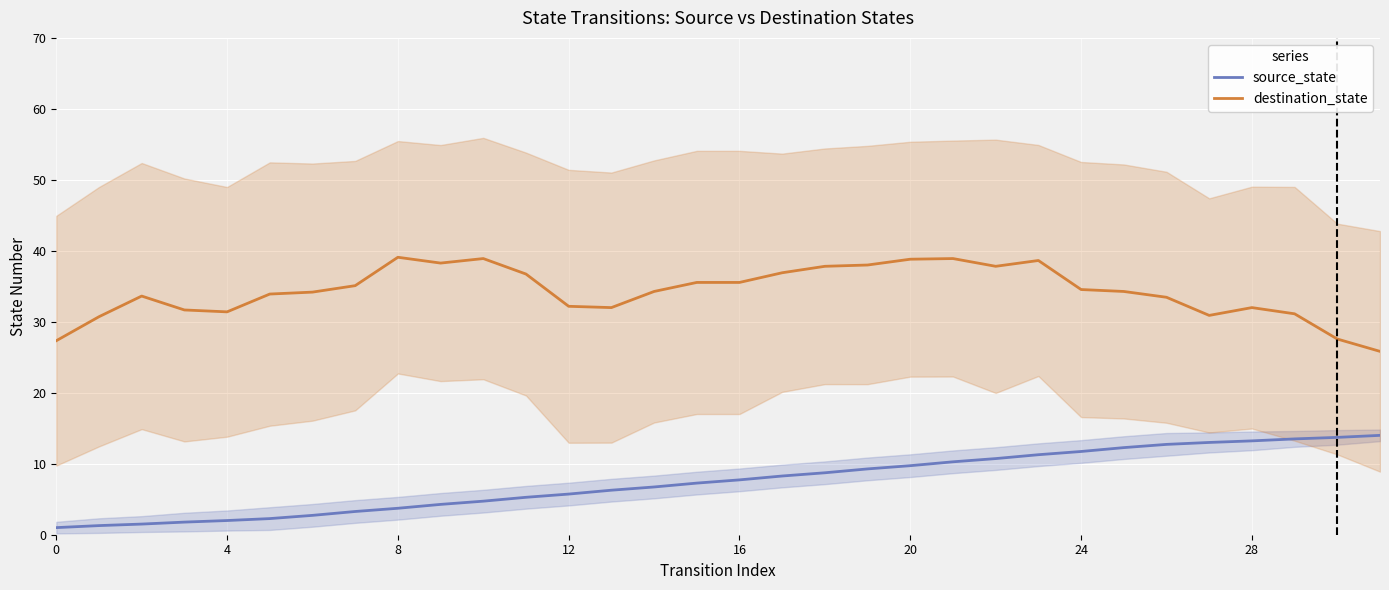

True or false: source_state and destination_state intersect in this chart.

False